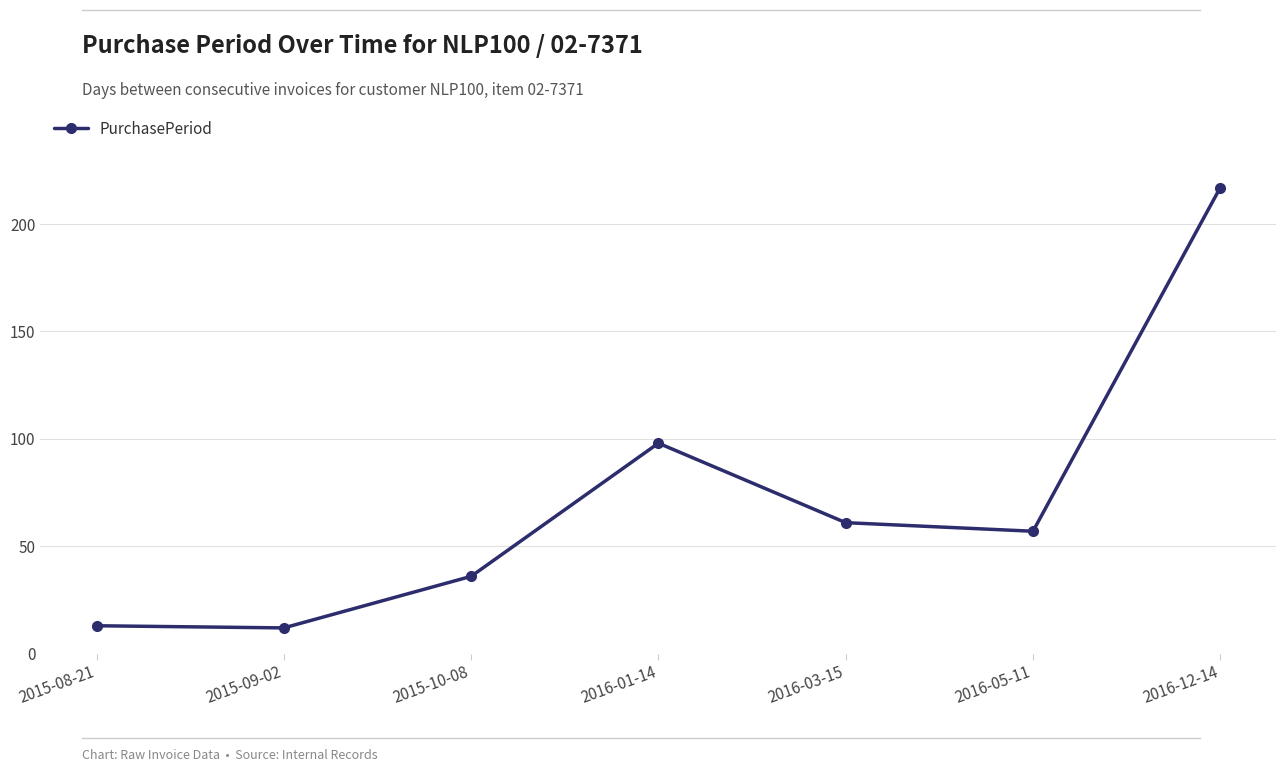

Reading right to left, what are all the values shown in this chart?

217	57	61	98	36	12	13